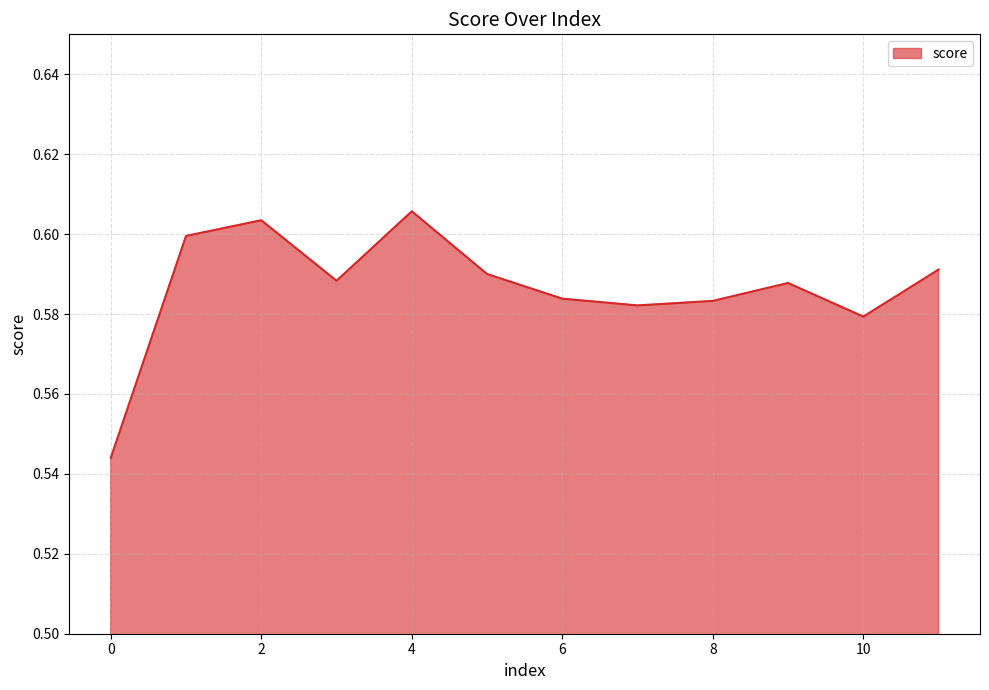

How many points are higher than both their immediate neighbors (excluding endpoints)?

3